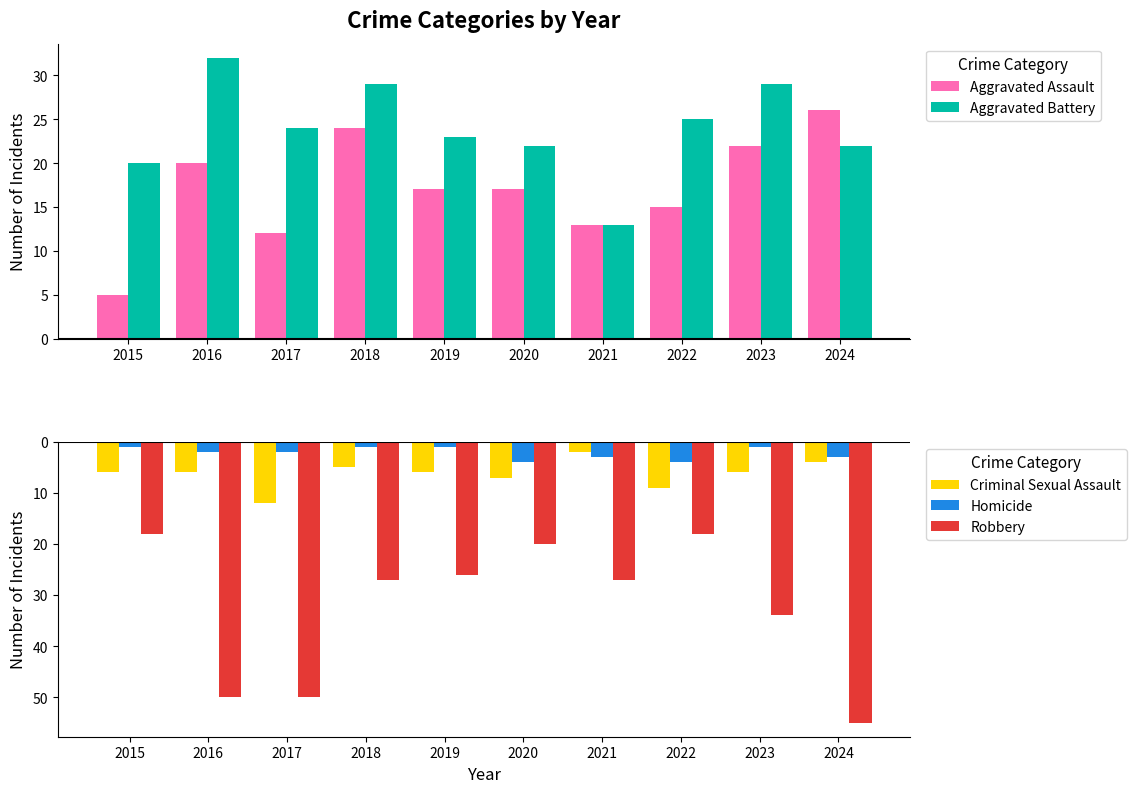

At which label does Criminal Sexual Assault reach its peak?

2021